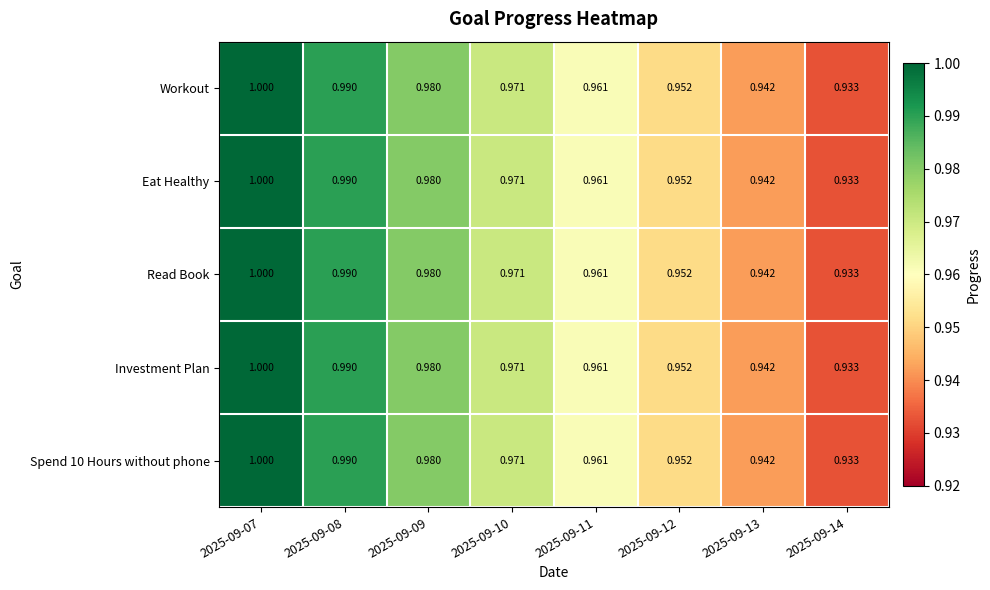

How many categories are shown in the chart?

8